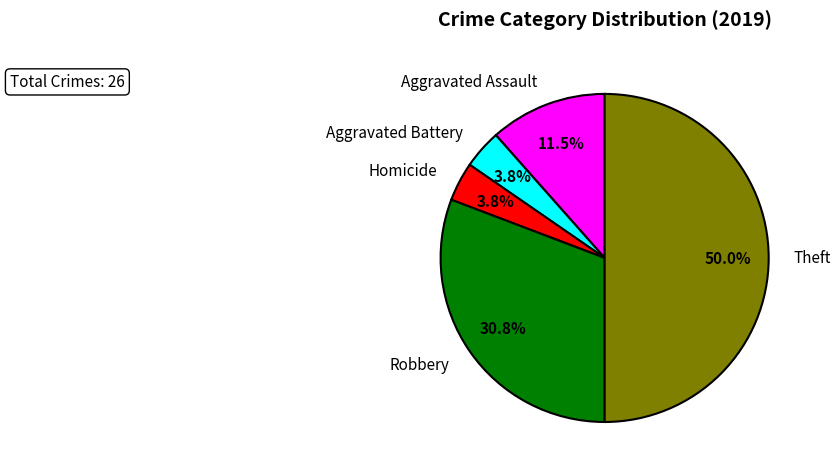

Does Robbery represent more than half of the total?

No